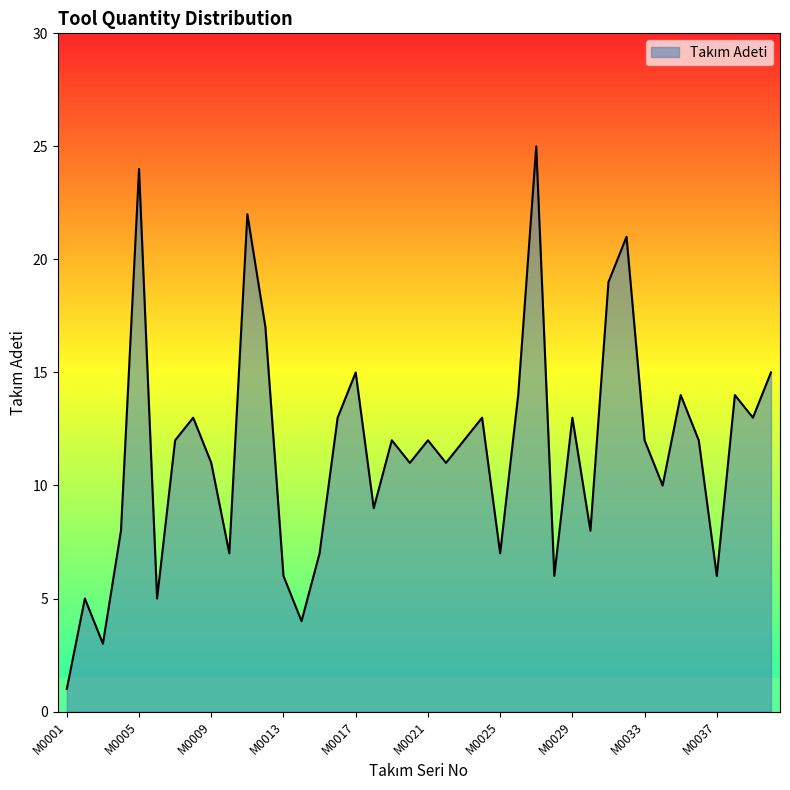

What is the maximum value shown in the chart?

25